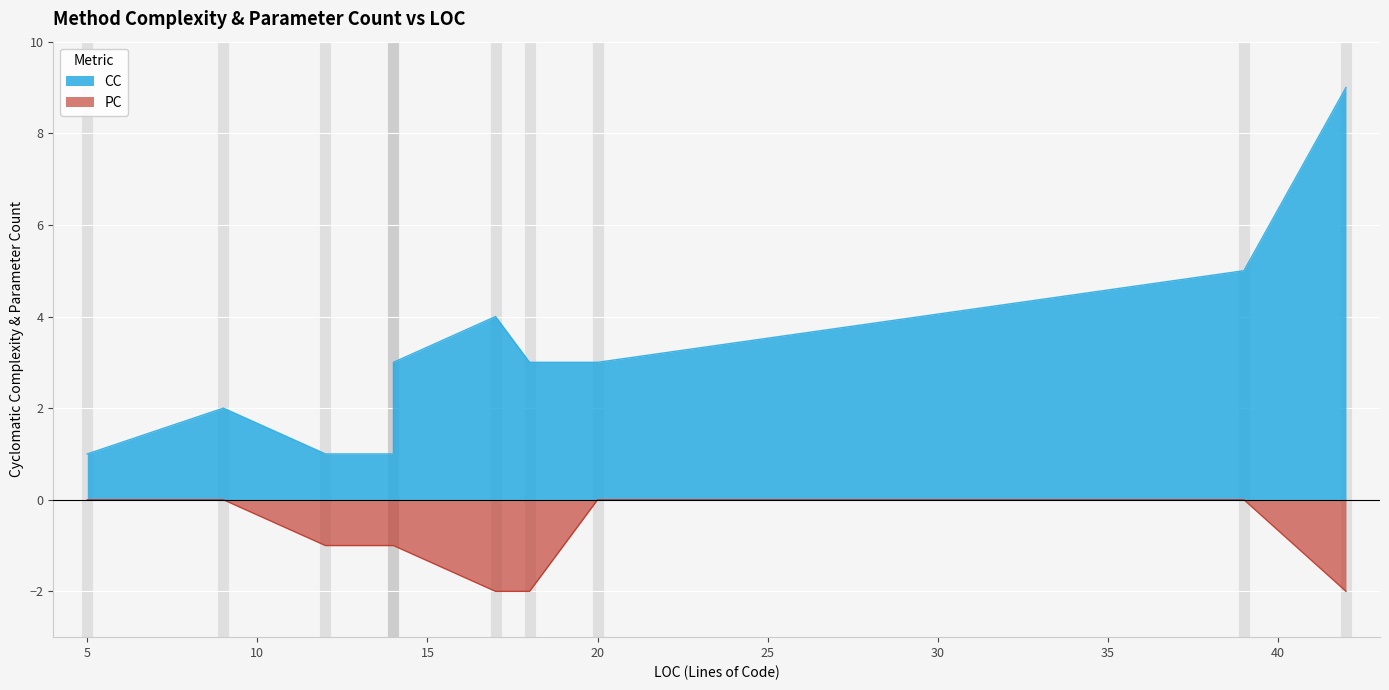

In PC, how many points are lower than both neighbors (excluding endpoints)?

1